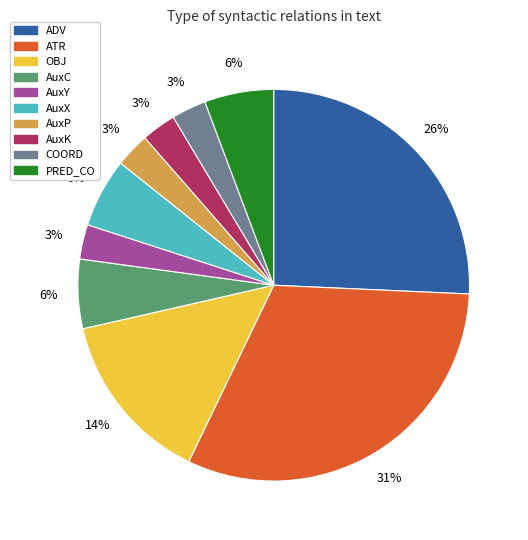

What percentage is the AuxY slice, to the nearest percent?

3%